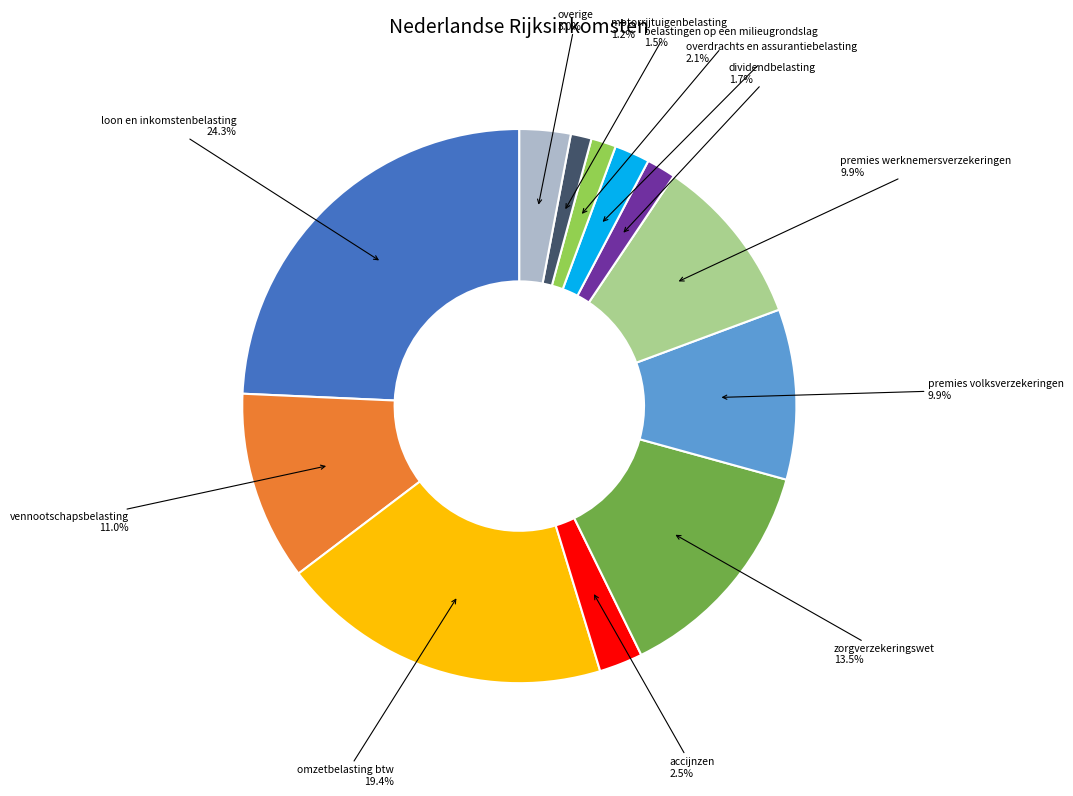

Count the number of slices in the pie.

12